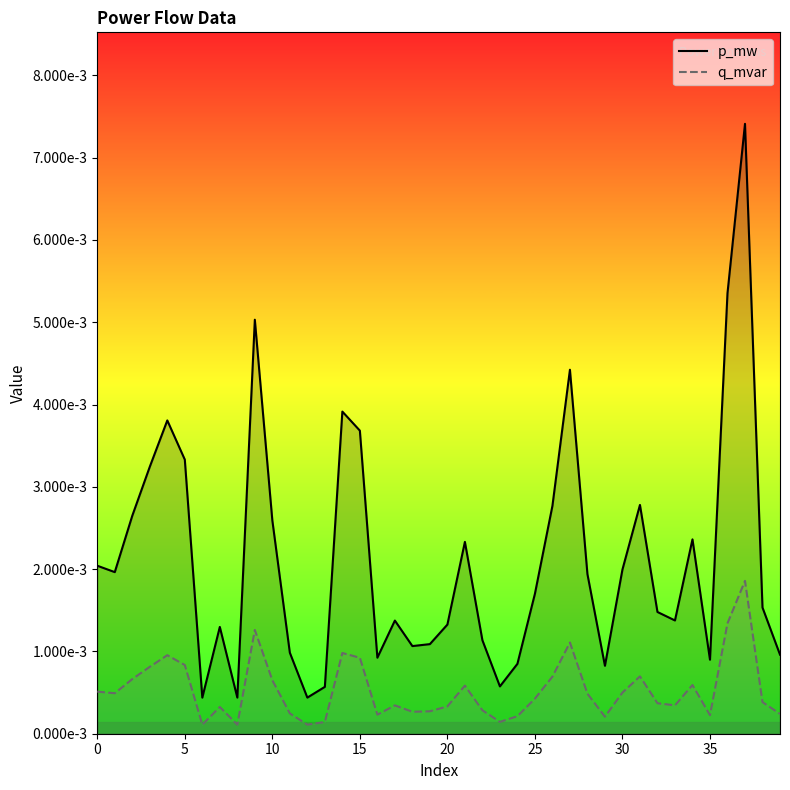

What is the label of the 14th point from the right?

26